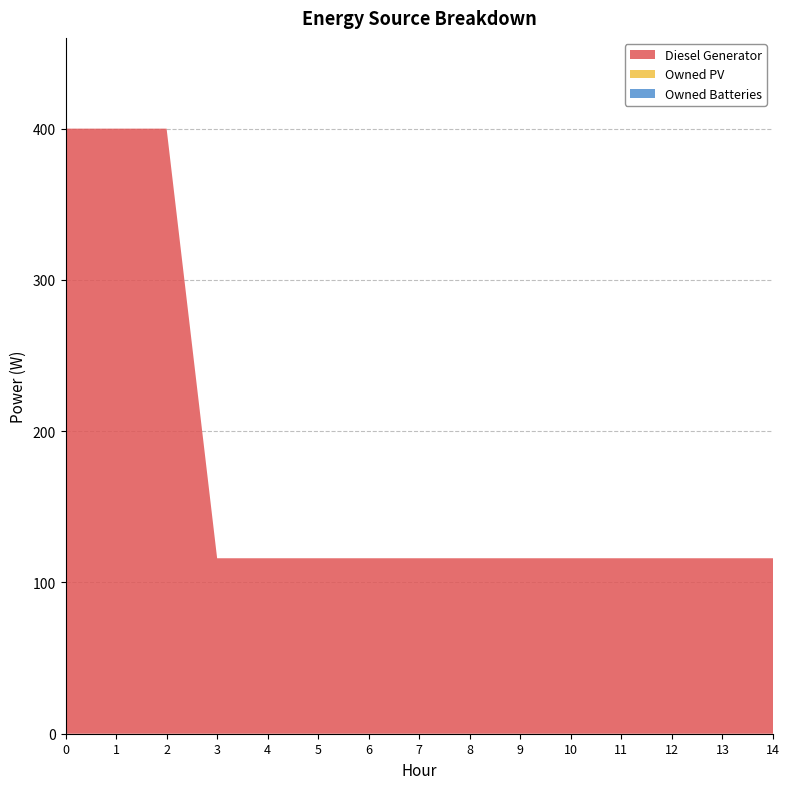

Reading right to left, extract all data points from this chart.

Diesel Generator: 14=116	13=116	12=116	11=116	10=116	9=116	8=116	7=116	6=116	5=116	4=116	3=116	2=400	1=400	0=400
Owned PV: 14=0	13=0	12=0	11=0	10=0	9=0	8=0	7=0	6=0	5=0	4=0	3=0	2=0	1=0	0=0
Owned Batteries: 14=0	13=0	12=0	11=0	10=0	9=0	8=0	7=0	6=0	5=0	4=0	3=0	2=0	1=0	0=0